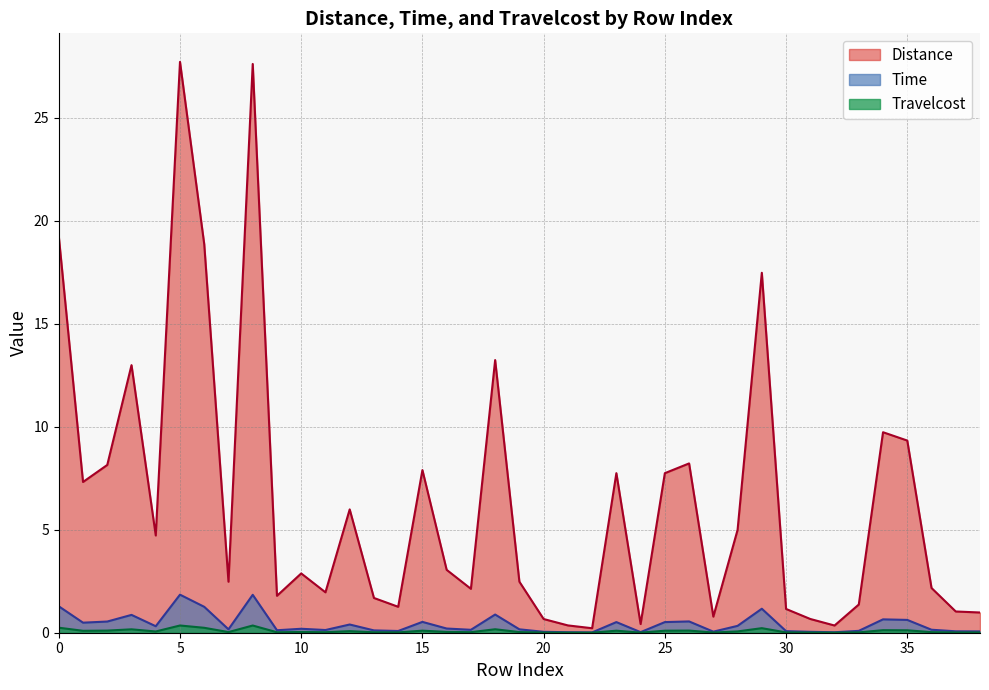

How many categories are shown in the chart?

39